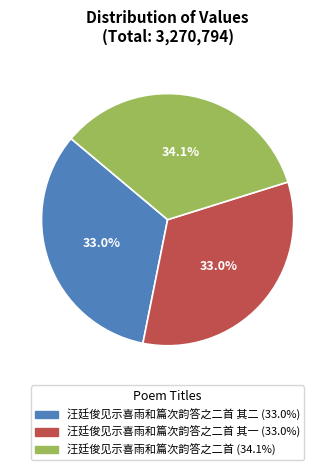

Is there a majority slice in this chart?

No